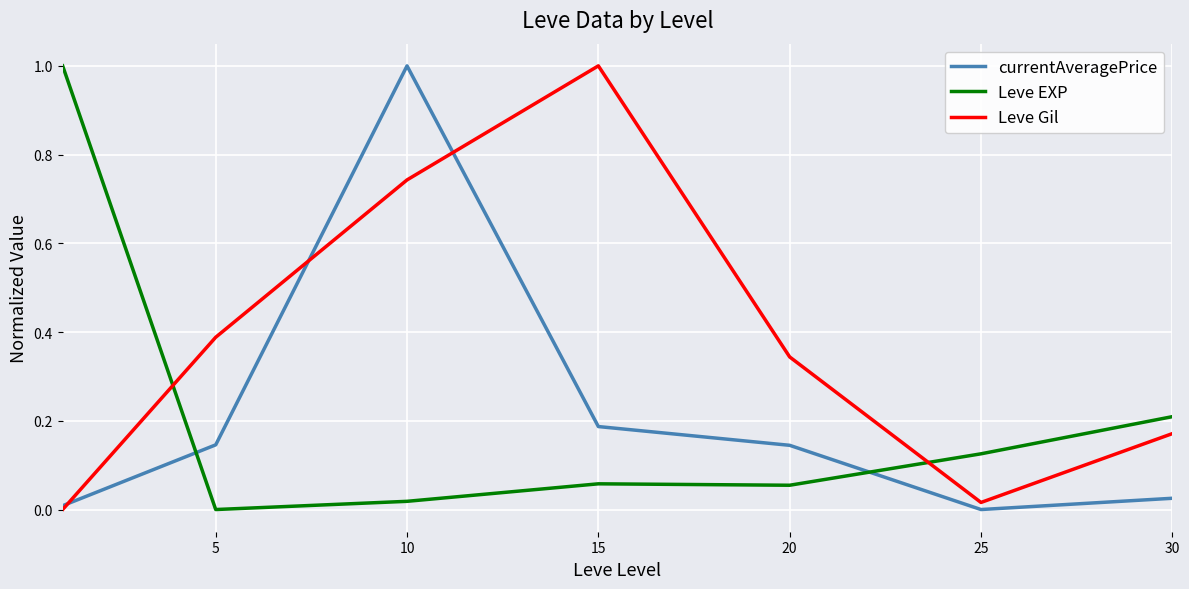

True or false: Leve Gil and Leve EXP intersect in this chart.

True